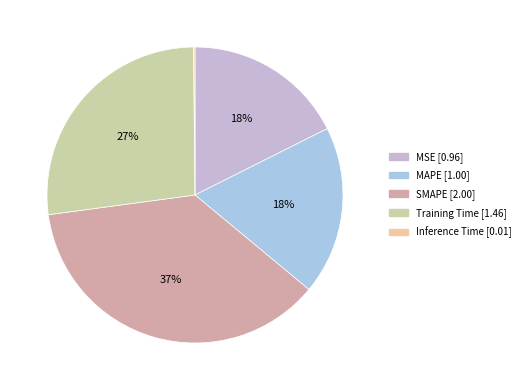

What percentage is the MAPE slice, to the nearest percent?

18%